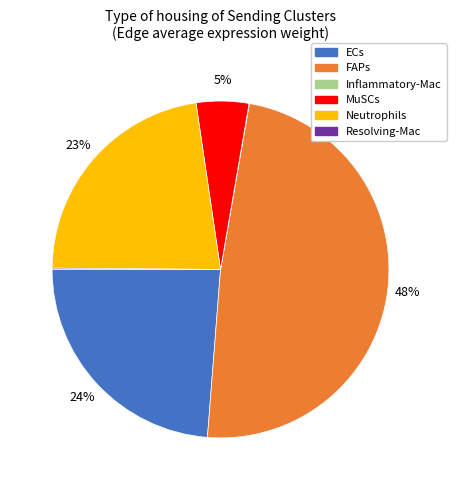

Is it true that ECs is 24% of the pie?

True